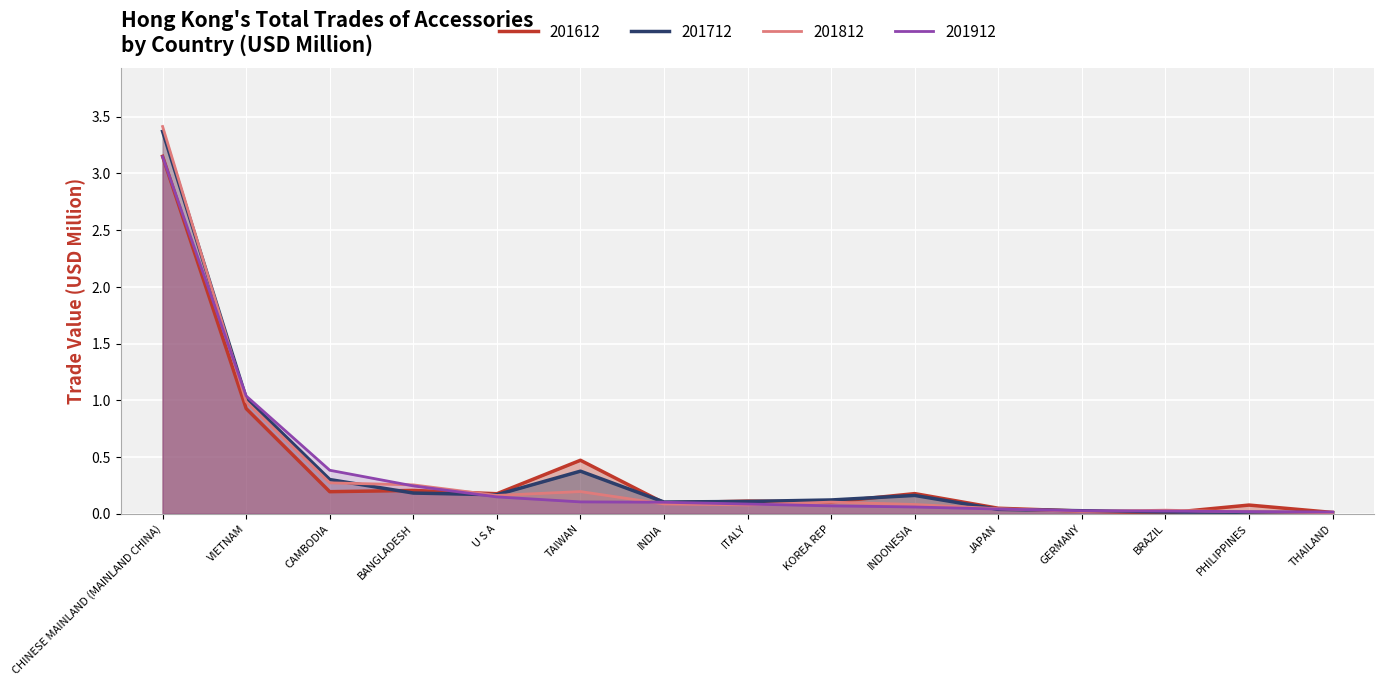

Reading right to left, transcribe all the data shown in this chart.

201612: THAILAND=0.0	PHILIPPINES=0.1	BRAZIL=0.0	GERMANY=0.0	JAPAN=0.0	INDONESIA=0.2	KOREA REP=0.1	ITALY=0.1	INDIA=0.1	TAIWAN=0.5	U S A=0.2	BANGLADESH=0.2	CAMBODIA=0.2	VIETNAM=0.9	CHINESE MAINLAND (MAINLAND CHINA)=3.2
201712: THAILAND=0.0	PHILIPPINES=0.0	BRAZIL=0.0	GERMANY=0.0	JAPAN=0.0	INDONESIA=0.2	KOREA REP=0.1	ITALY=0.1	INDIA=0.1	TAIWAN=0.4	U S A=0.2	BANGLADESH=0.2	CAMBODIA=0.3	VIETNAM=1.0	CHINESE MAINLAND (MAINLAND CHINA)=3.4
201812: THAILAND=0.0	PHILIPPINES=0.0	BRAZIL=0.0	GERMANY=0.0	JAPAN=0.0	INDONESIA=0.1	KOREA REP=0.1	ITALY=0.1	INDIA=0.1	TAIWAN=0.2	U S A=0.2	BANGLADESH=0.3	CAMBODIA=0.3	VIETNAM=1.0	CHINESE MAINLAND (MAINLAND CHINA)=3.4
201912: THAILAND=0.0	PHILIPPINES=0.0	BRAZIL=0.0	GERMANY=0.0	JAPAN=0.0	INDONESIA=0.1	KOREA REP=0.1	ITALY=0.1	INDIA=0.1	TAIWAN=0.1	U S A=0.1	BANGLADESH=0.2	CAMBODIA=0.4	VIETNAM=1.0	CHINESE MAINLAND (MAINLAND CHINA)=3.1